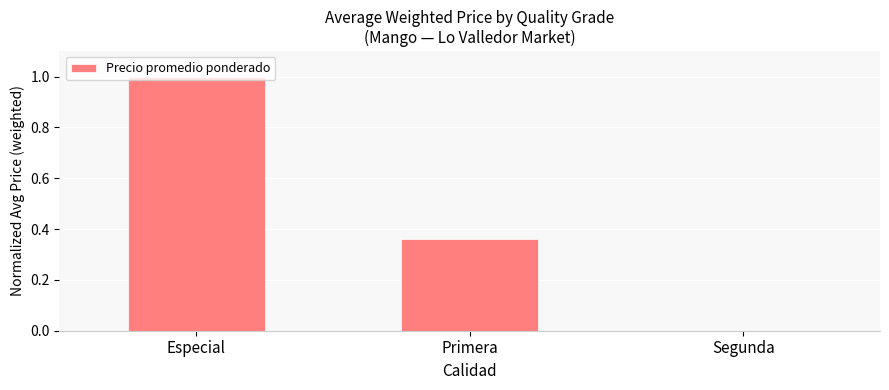

What is the difference between the values at Especial and Segunda?

1.0